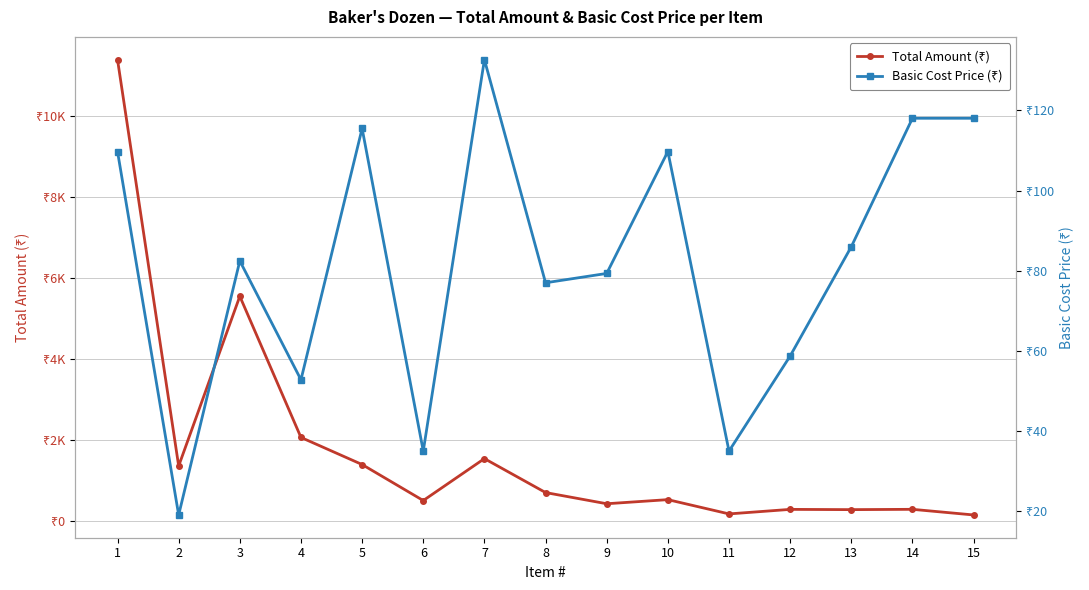

What is the average value of the Basic Cost Price (₹) series?

81.9